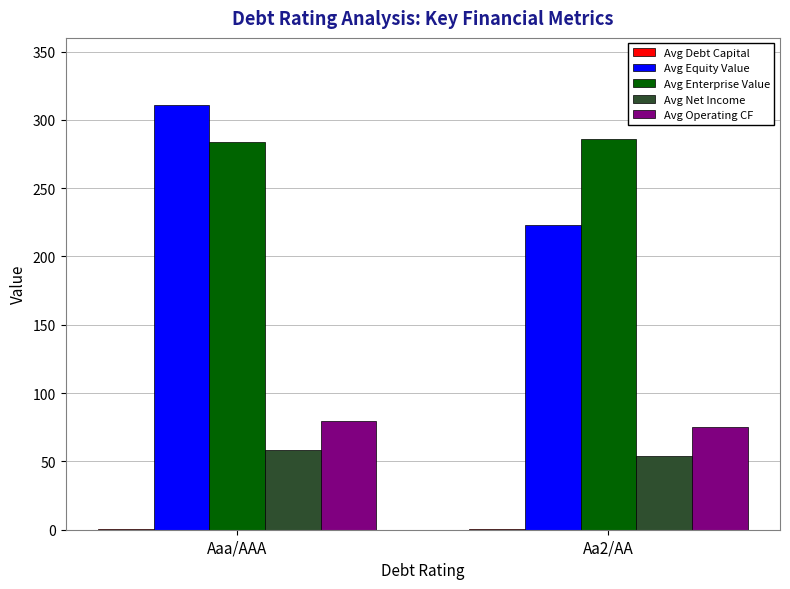

How many series are shown in this chart?

5